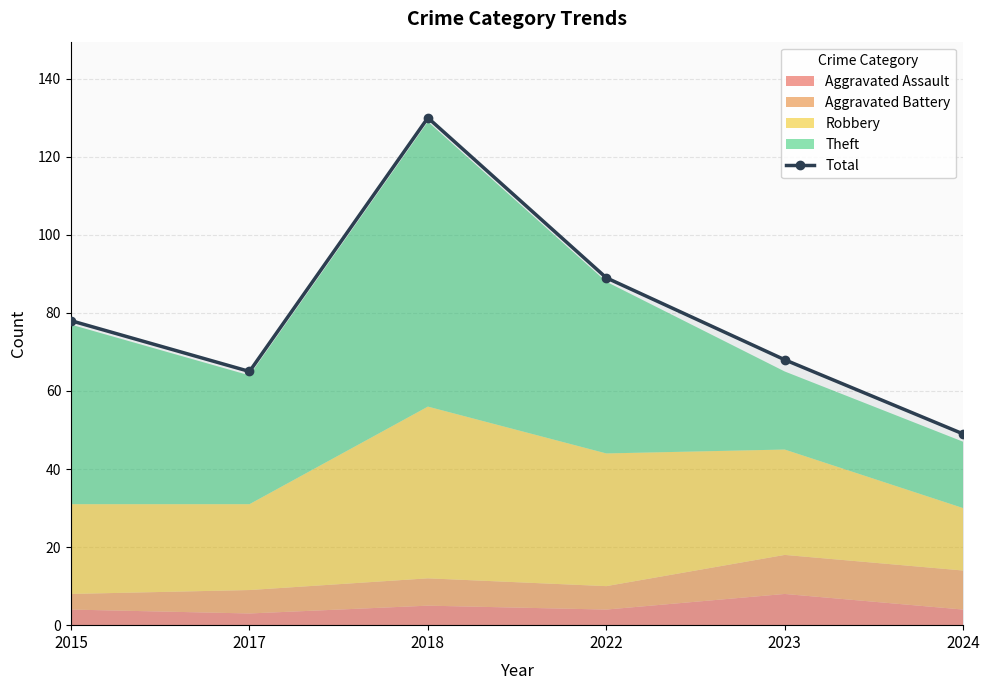

Which has a higher value, 2024 or 2022?

2022